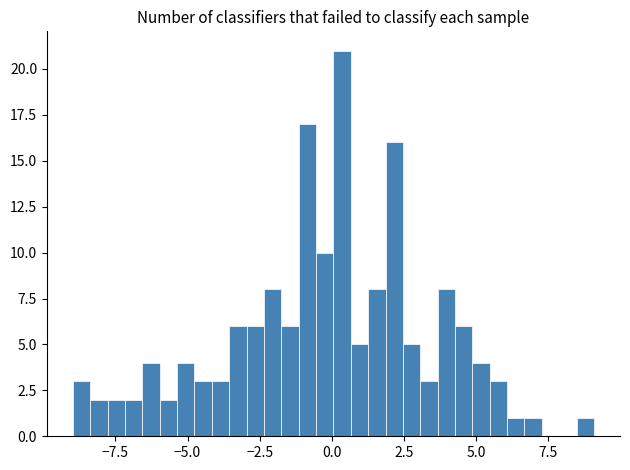

Around what value on the x-axis is the tallest bar? Give the approximate position of its centre, as read against the axis.

0.5